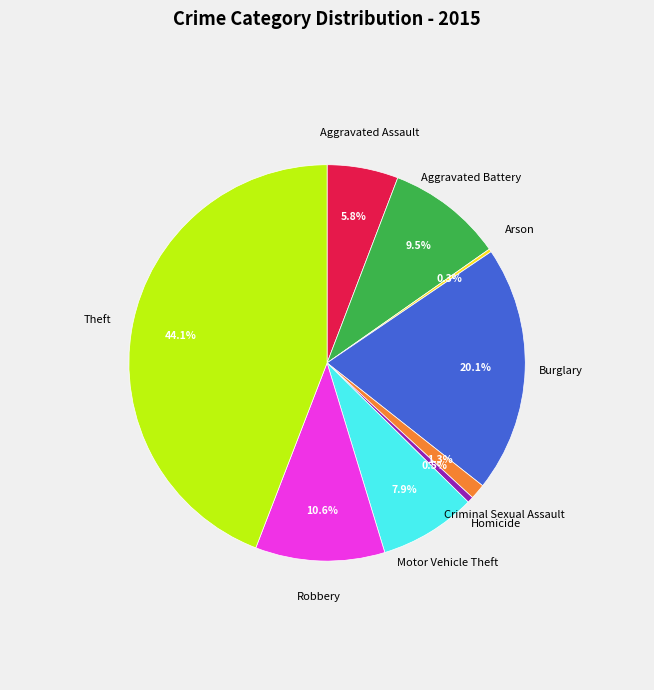

Between Criminal Sexual Assault and Motor Vehicle Theft, which is larger?

Motor Vehicle Theft